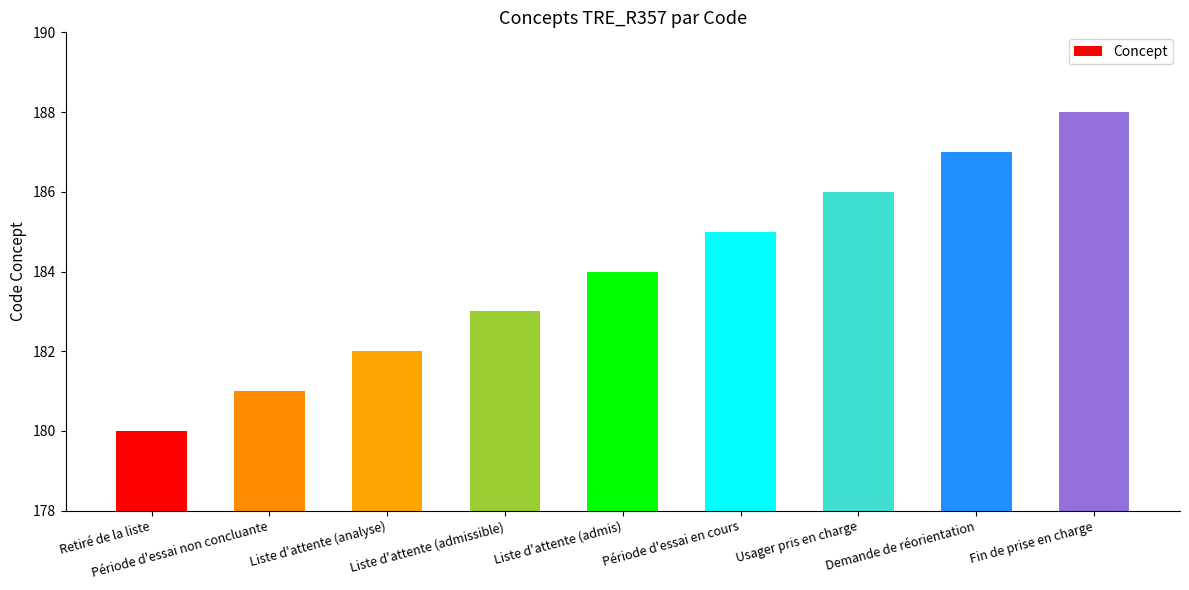

Count the number of categories in the chart.

9